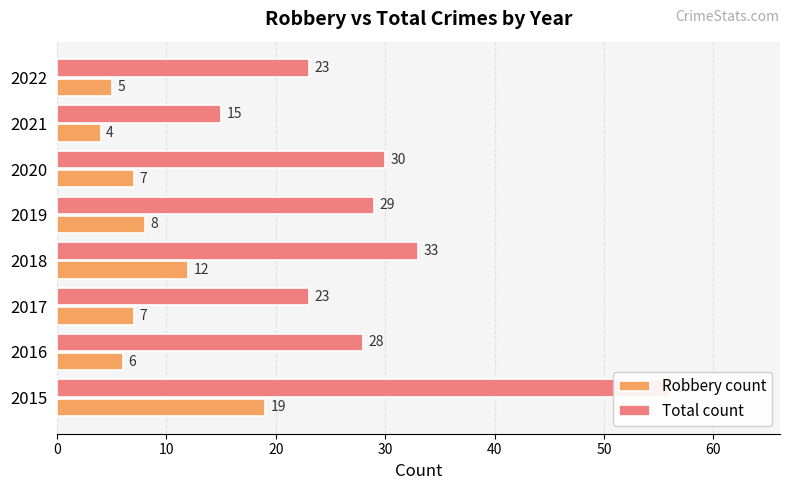

Which series has the largest total across all categories?

Total count